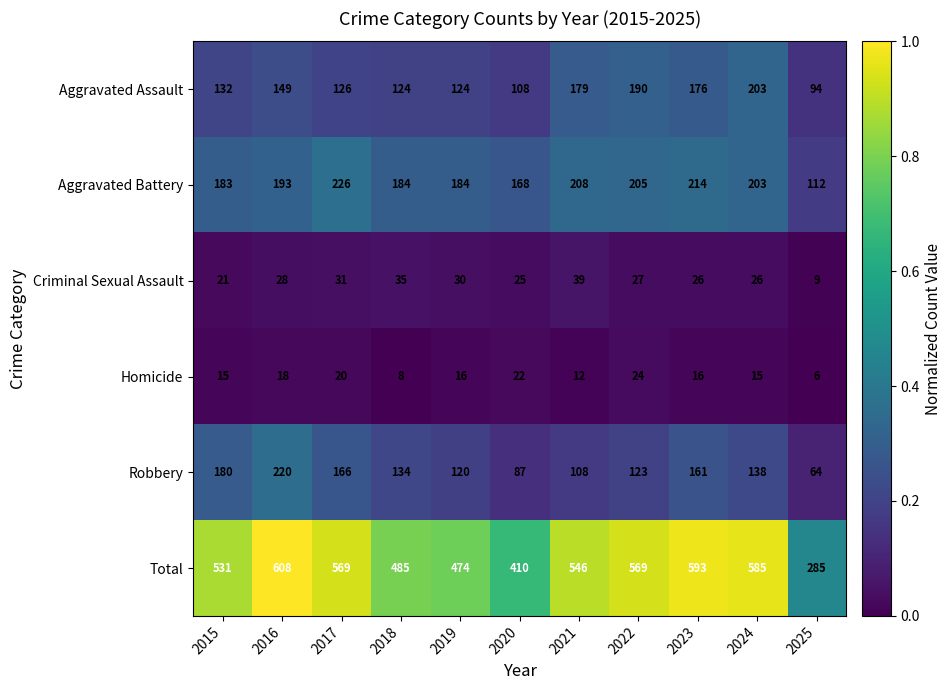

Which series has the largest range (max minus min)?

Total